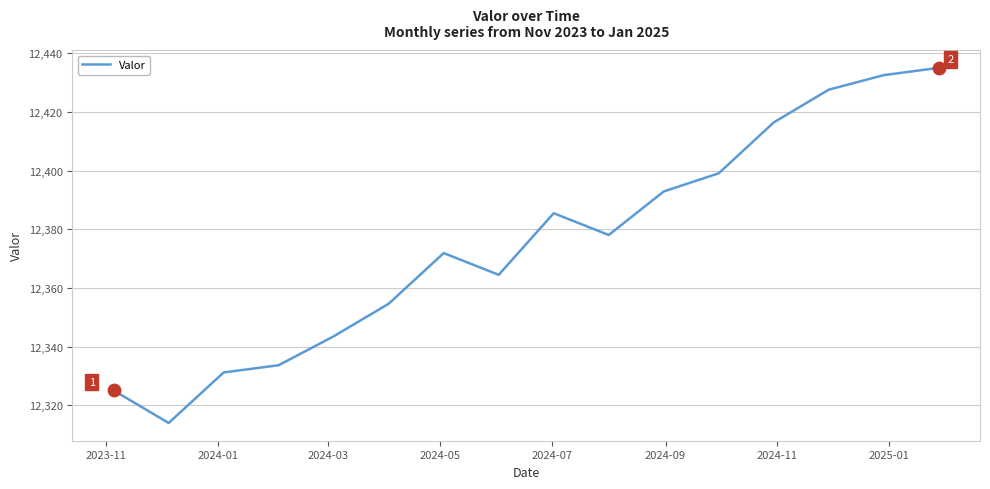

What is the difference between the maximum and minimum values?

121.2